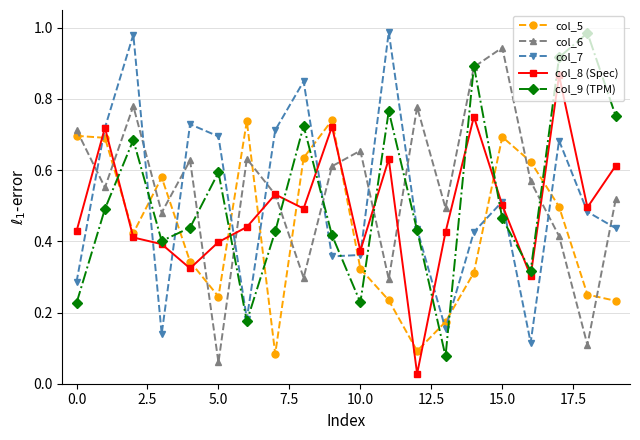

At how many categories does at least one series exceed 0?

20